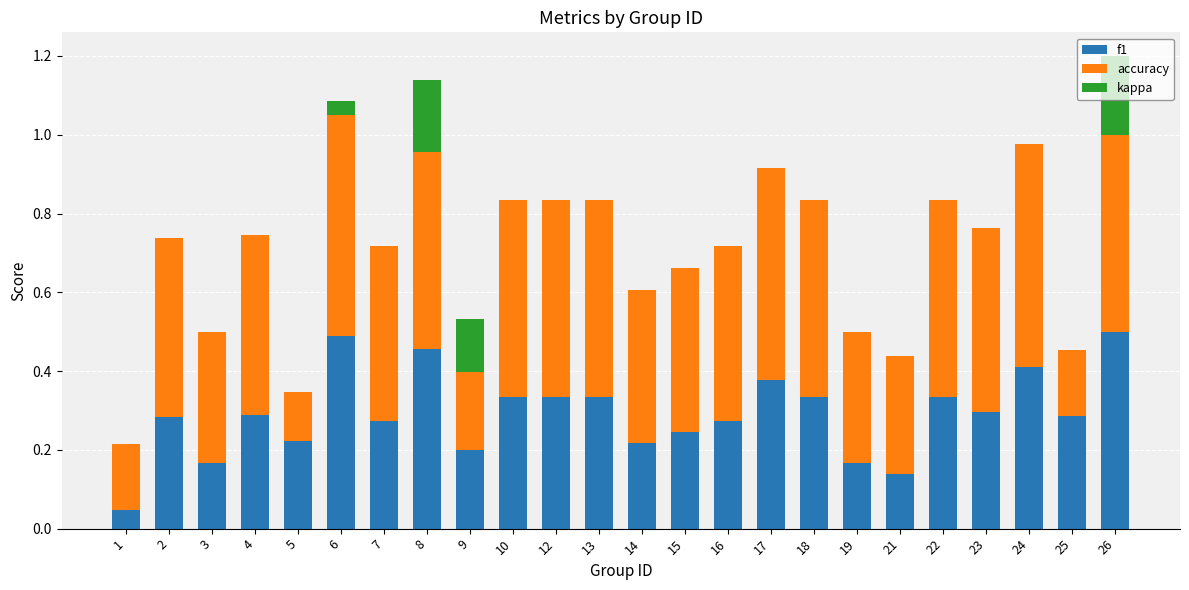

What is the difference between the second highest and second lowest values in the f1 series?

0.4